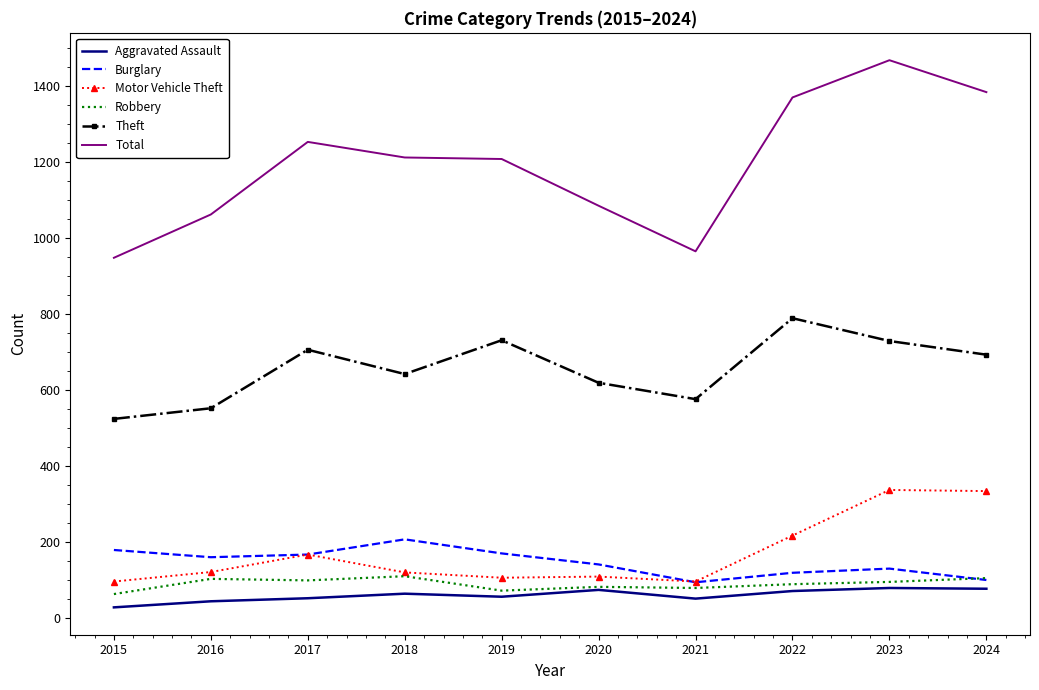

What is the maximum value shown in the chart?

1468